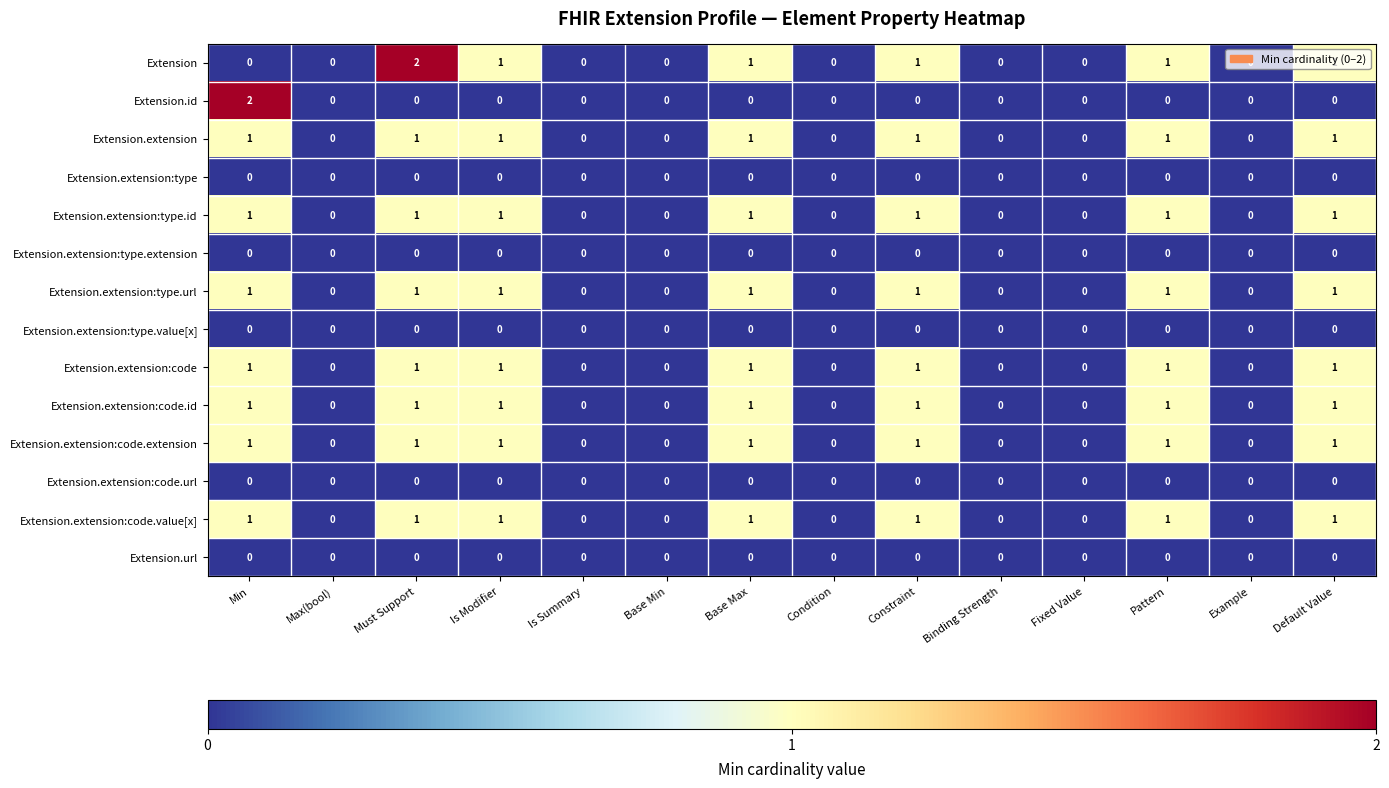

Count the number of data series in this chart.

14